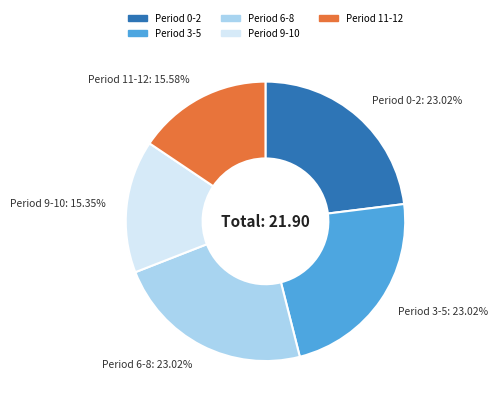

Is the sum of Period 9-10 and Period 0-2 greater than half?

No